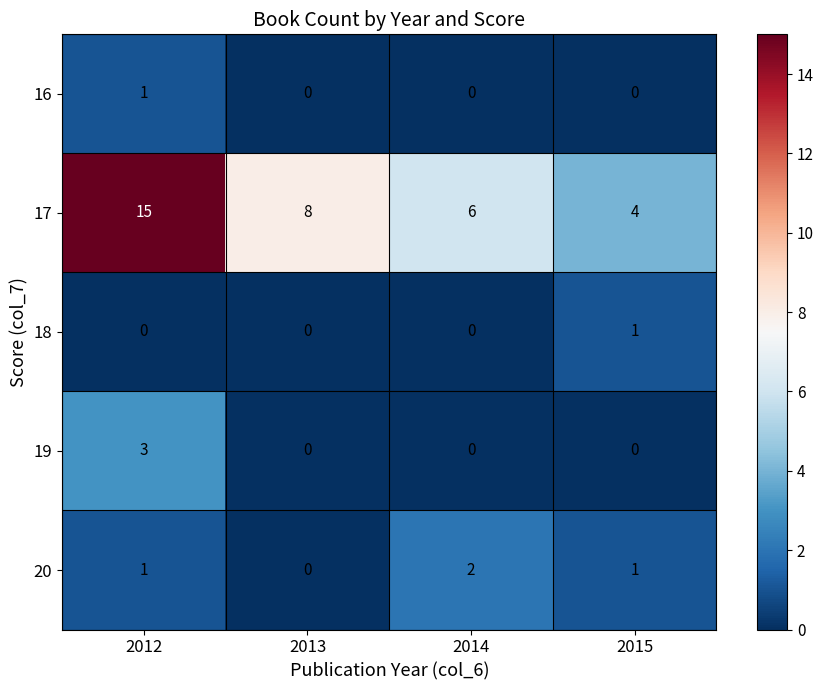

What is the difference between the highest and lowest values at 2014?

6